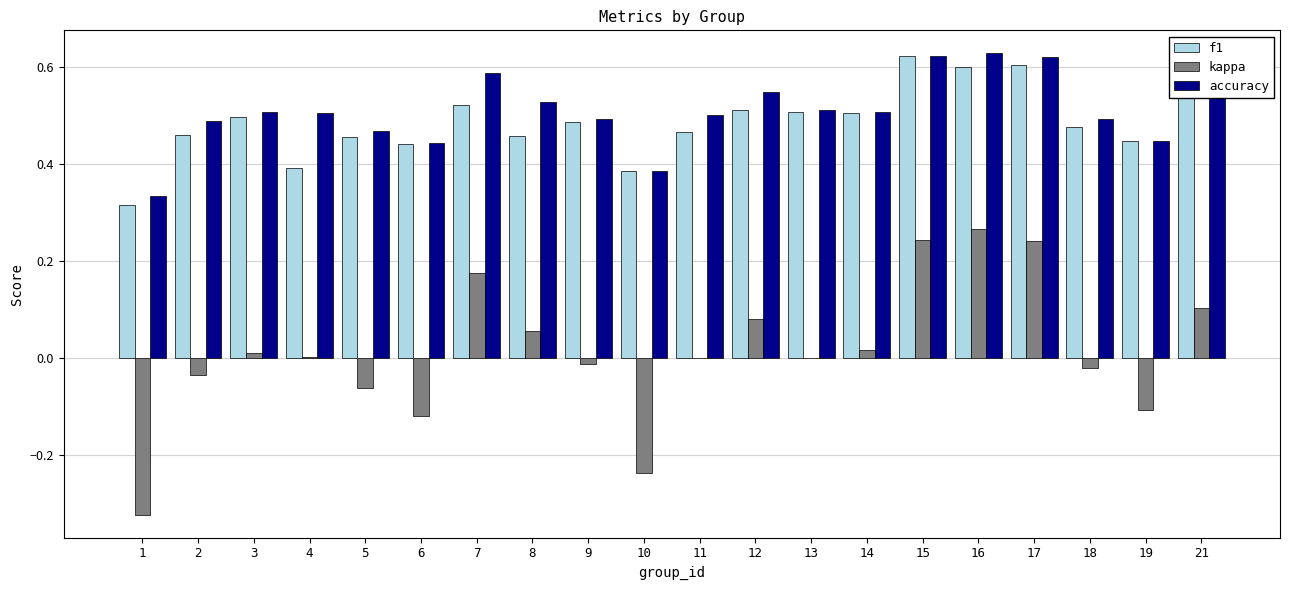

What is the sum of all f1 values?

9.7